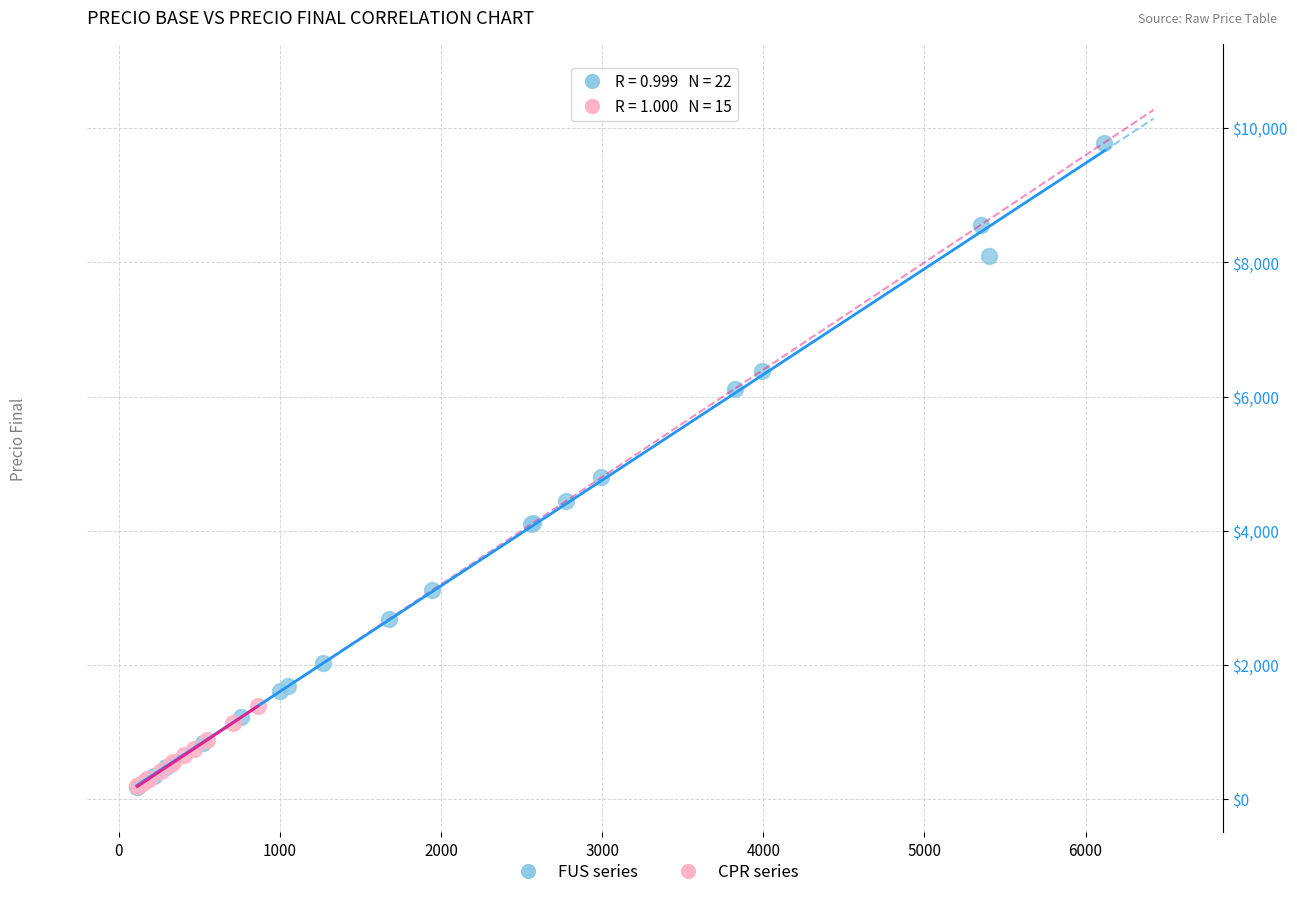

Which series has the widest spread of Y values?

FUS series